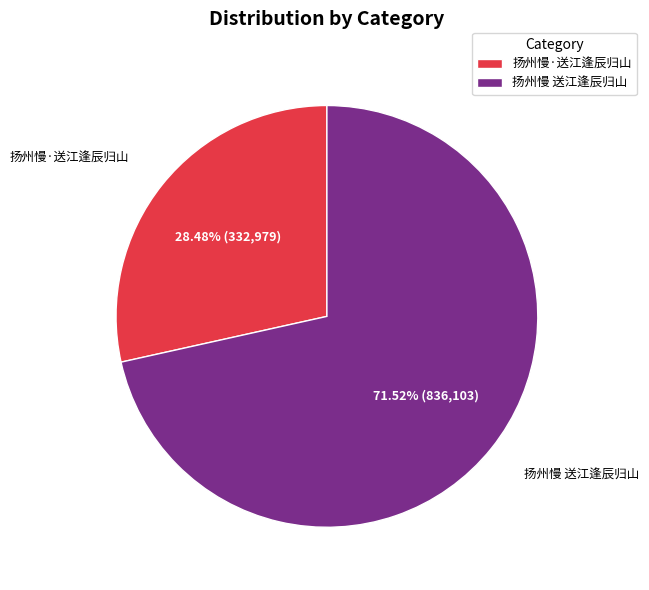

To the nearest percent, what is the difference between the largest and smallest slice percentages?

43%